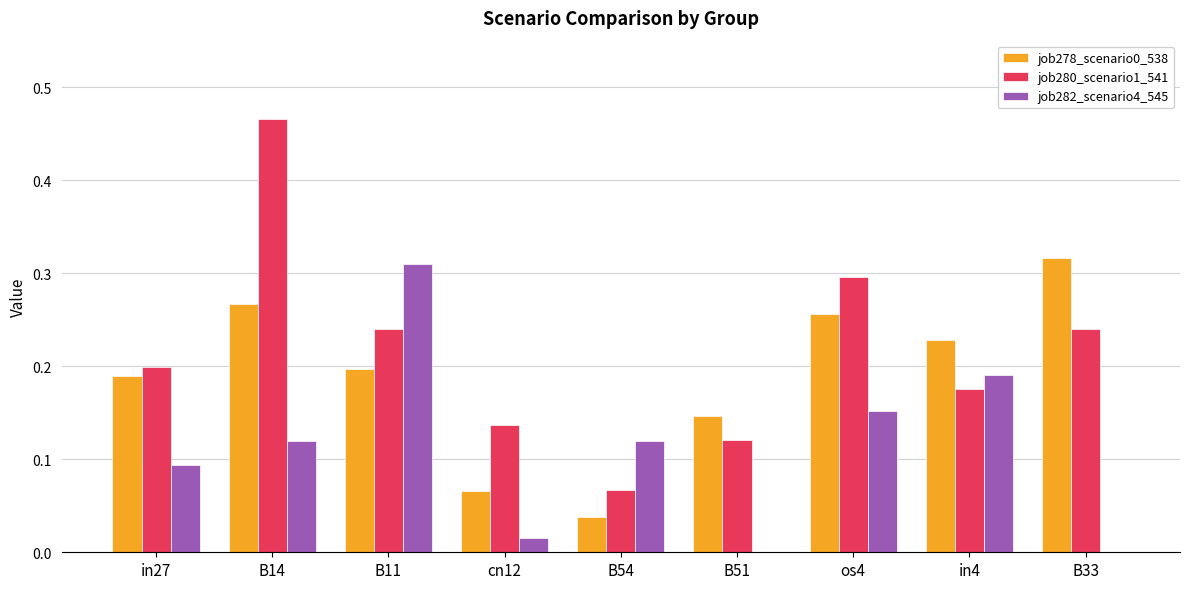

Which label corresponds to the largest value in the chart?

B14